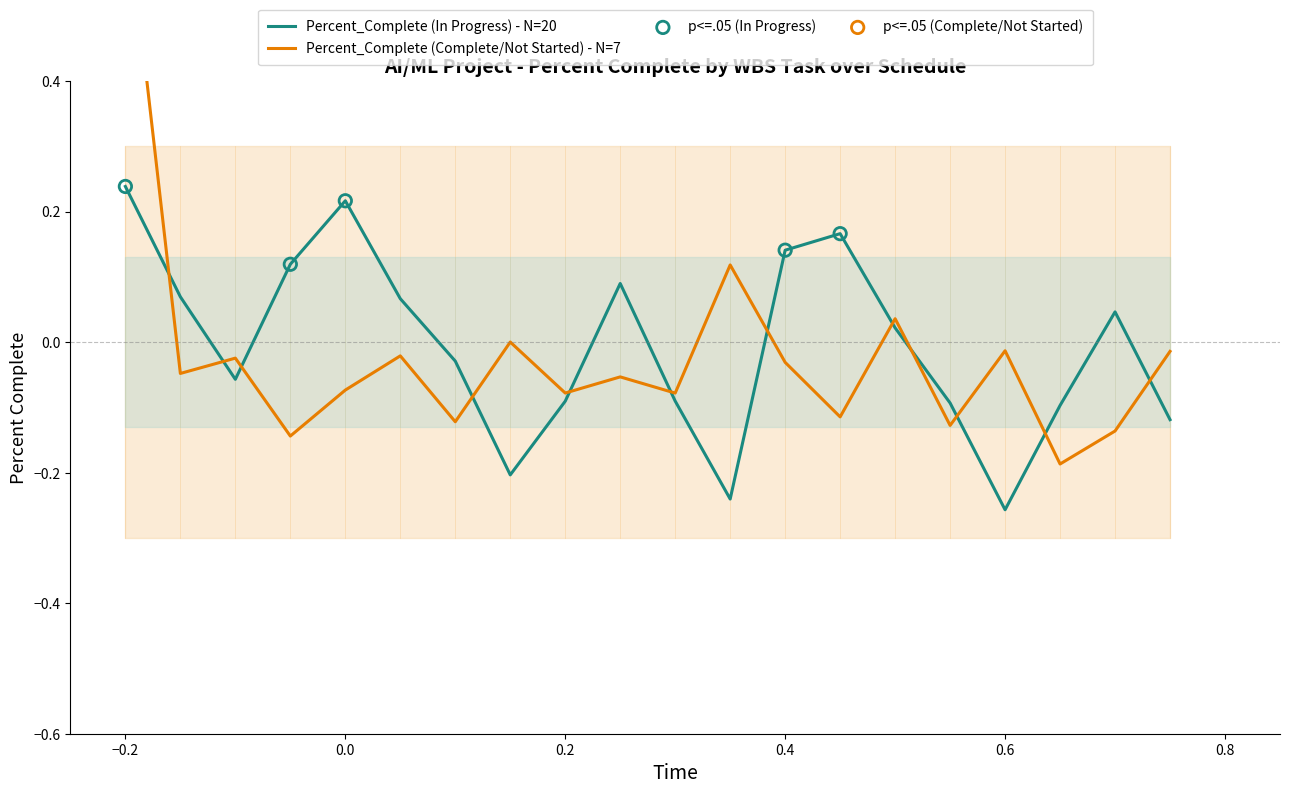

Which category has the highest value in the Percent_Complete (In Progress) - N=20 series?

−0.2